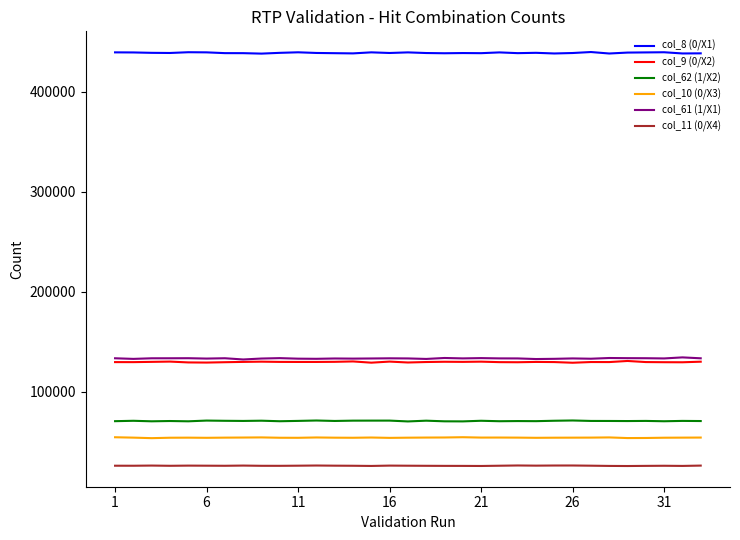

Which series has the largest total across all categories?

col_8 (0/X1)